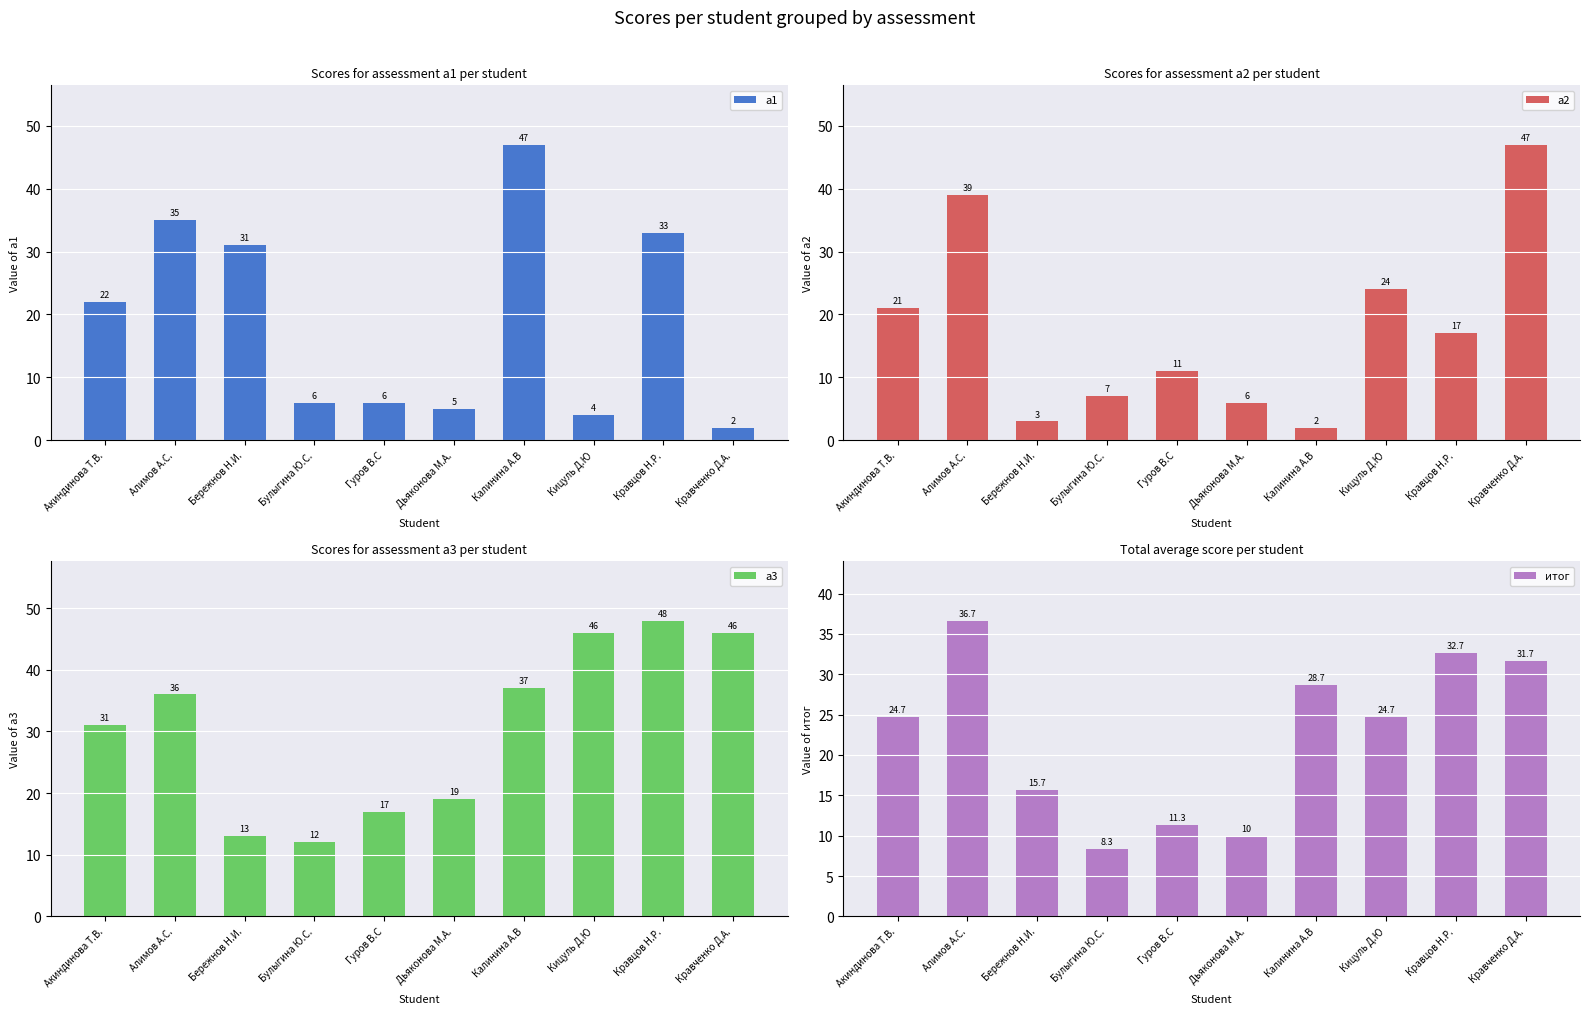

Reading right to left, extract all data points from this chart.

a1: 2.0	33.0	4.0	47.0	5.0	6.0	6.0	31.0	35.0	22.0
a2: 47.0	17.0	24.0	2.0	6.0	11.0	7.0	3.0	39.0	21.0
a3: 46.0	48.0	46.0	37.0	19.0	17.0	12.0	13.0	36.0	31.0
итог: 31.7	32.7	24.7	28.7	10.0	11.3	8.3	15.7	36.7	24.7